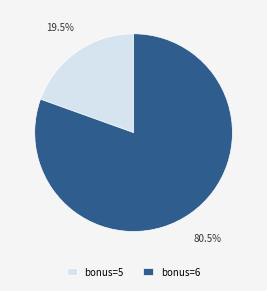

What is the total percentage of bonus=5 and bonus=6?

100.0%